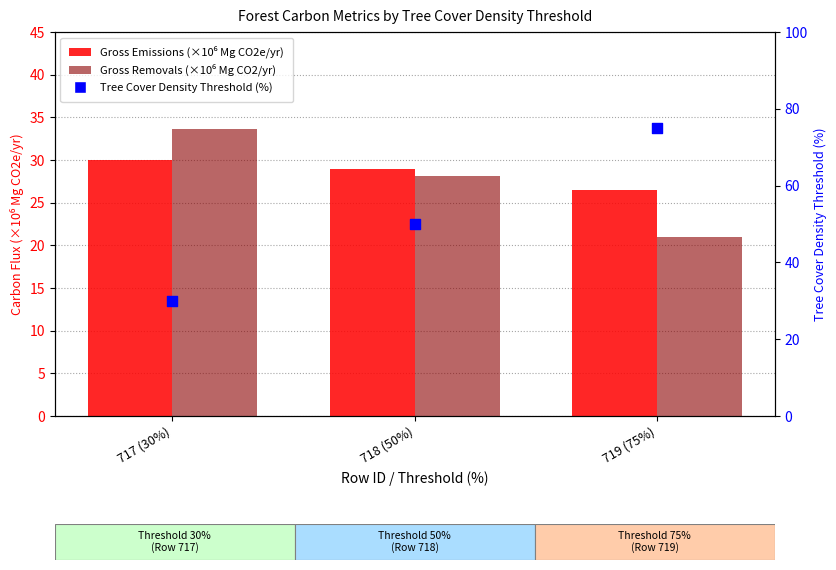

What are all the series names shown in the legend?

Gross Emissions (Mg CO2e/yr, ×10⁶), Gross Removals (Mg CO2/yr, ×10⁶), Threshold (%)